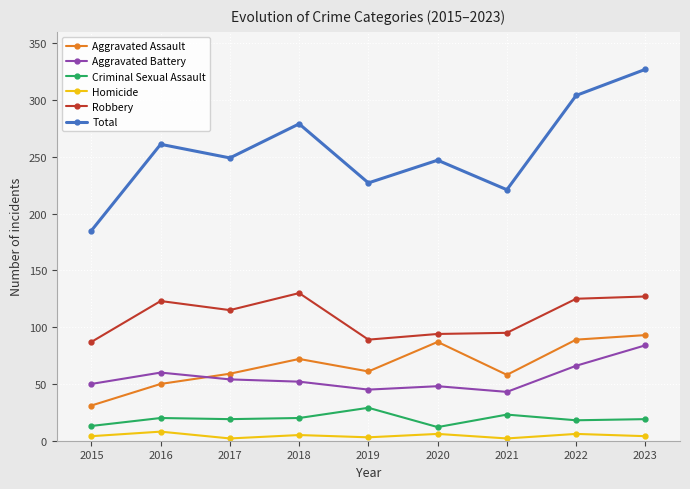

What is the total value across all series at 2019?

454